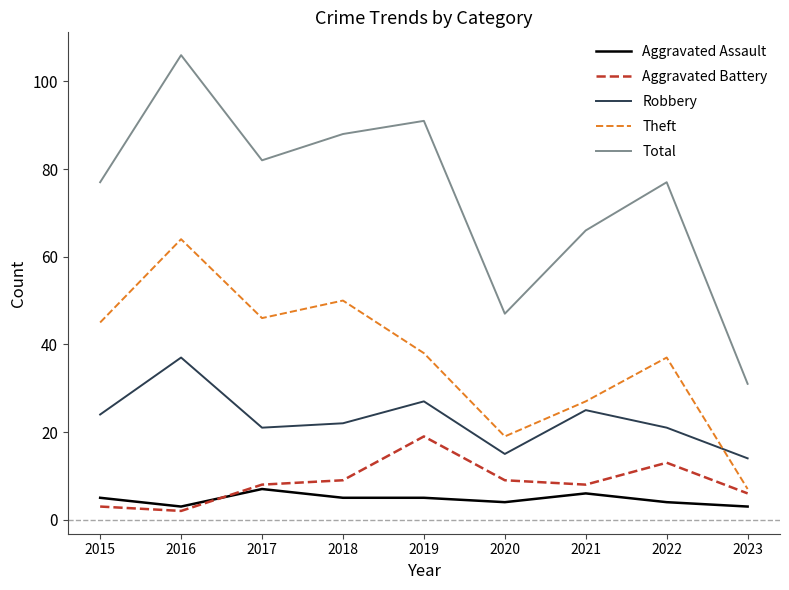

The value of Total at 2020 is 31. True or false?

False